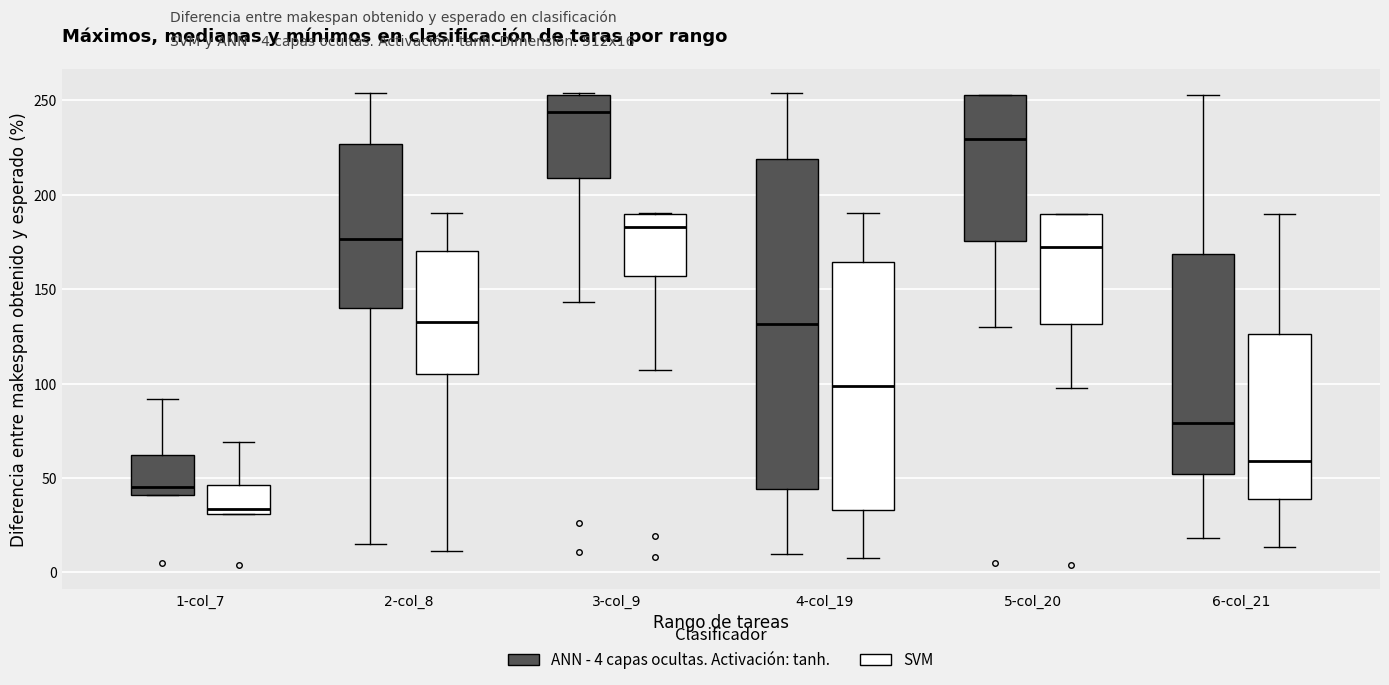

Which box is the tallest, from its lower edge to its upper edge?

4-col_19 (ANN - 4 capas ocultas. Activación: tanh.)